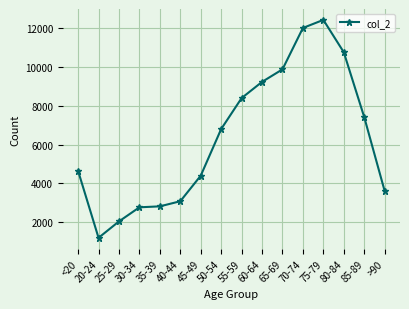

At which category does the data reach its first local valley?

20-24